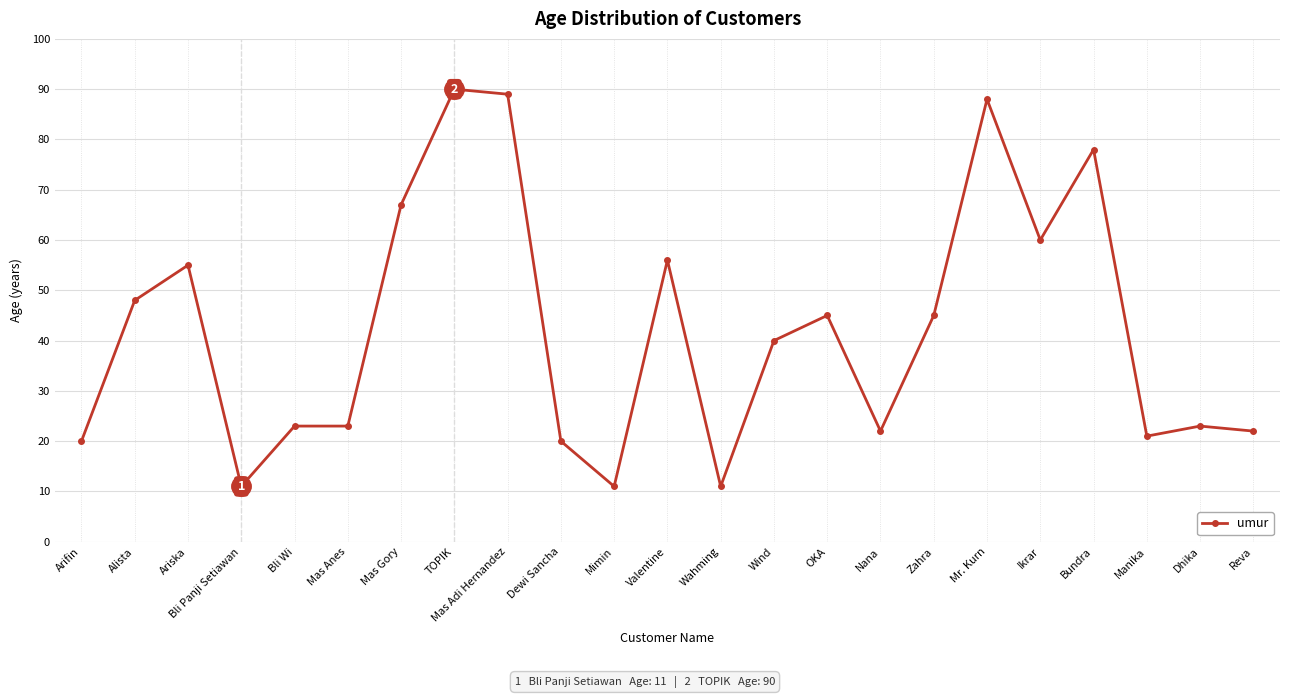

Where is the first local maximum?

Ariska